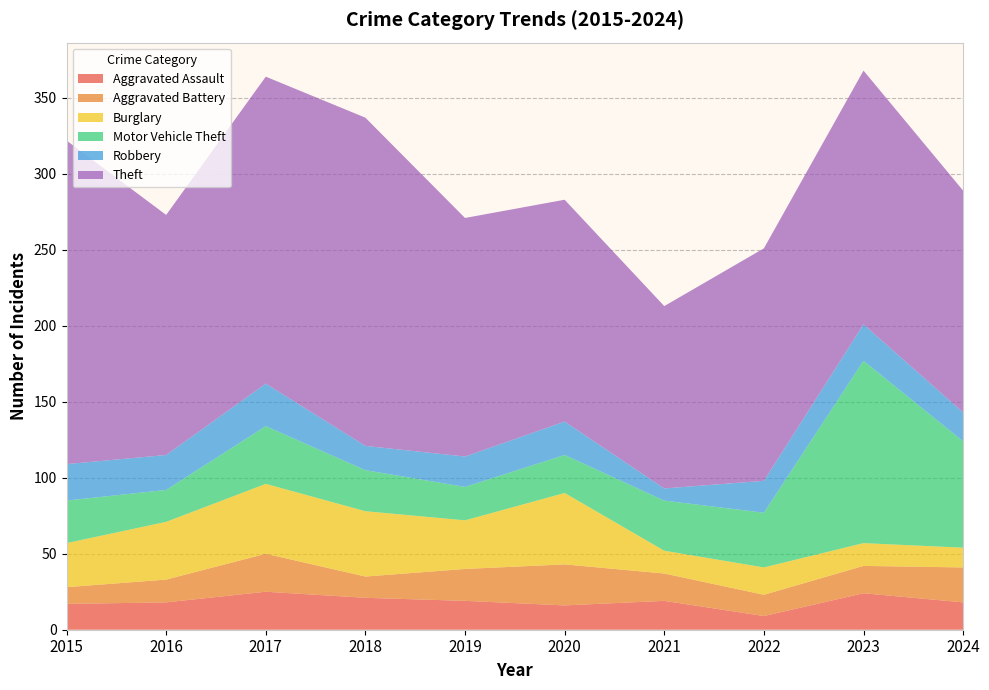

Reading left to right, what are all the values shown in this chart?

Aggravated Assault: 2015=17	2016=18	2017=25	2018=21	2019=19	2020=16	2021=19	2022=9	2023=24	2024=18
Aggravated Battery: 2015=11	2016=15	2017=25	2018=14	2019=21	2020=27	2021=18	2022=14	2023=18	2024=23
Burglary: 2015=29	2016=38	2017=46	2018=43	2019=32	2020=47	2021=15	2022=18	2023=15	2024=13
Motor Vehicle Theft: 2015=28	2016=21	2017=38	2018=27	2019=22	2020=25	2021=33	2022=36	2023=120	2024=70
Robbery: 2015=24	2016=23	2017=28	2018=16	2019=20	2020=22	2021=8	2022=21	2023=24	2024=19
Theft: 2015=213	2016=158	2017=202	2018=216	2019=157	2020=146	2021=120	2022=153	2023=167	2024=146